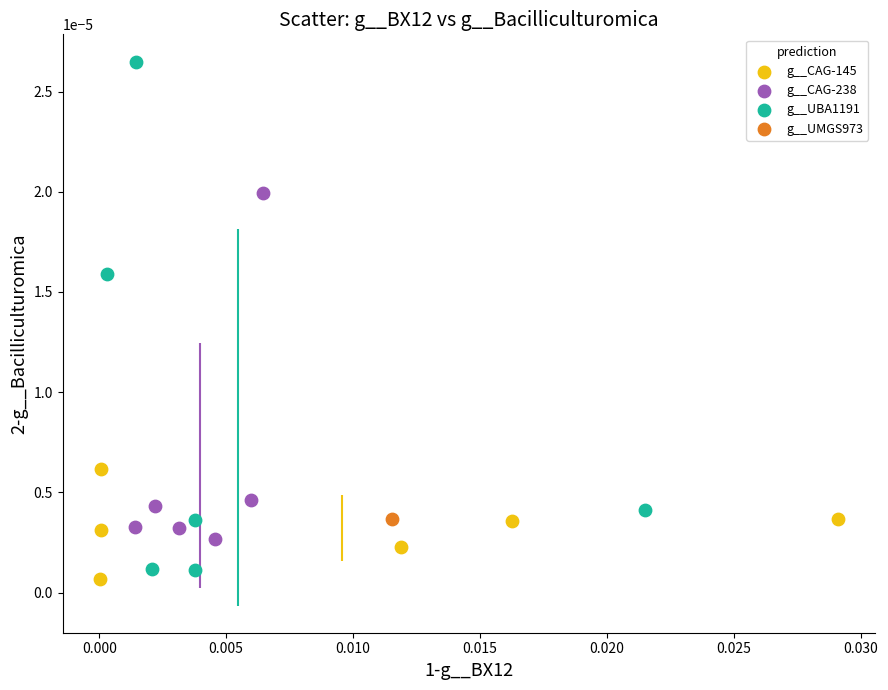

What are all the series names shown in the legend?

g__CAG-145, g__CAG-238, g__UBA1191, g__UMGS973